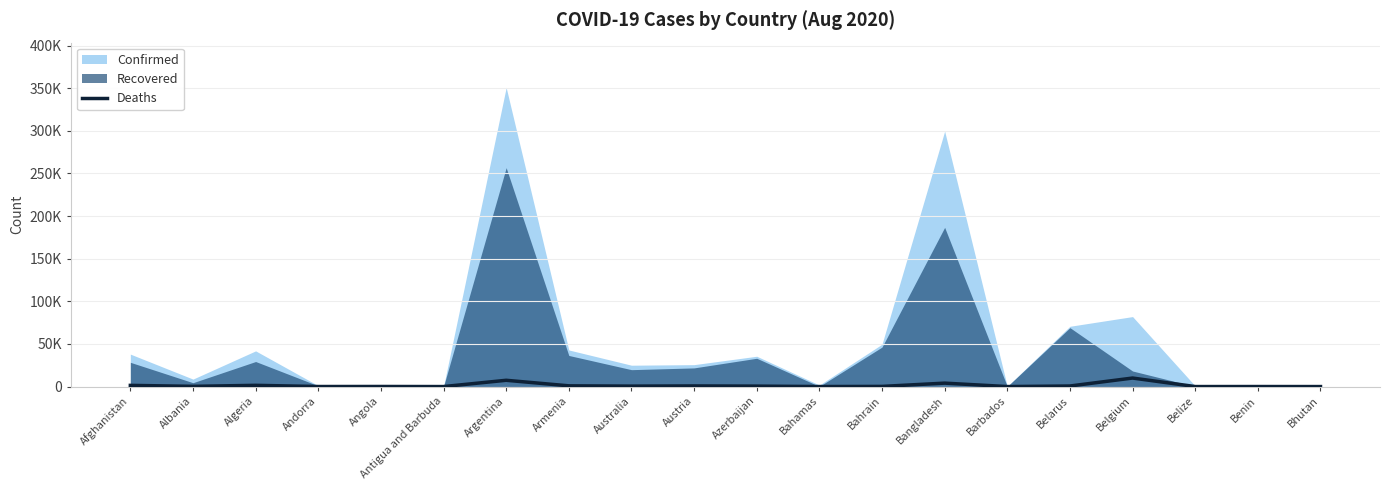

What position from the right is Australia?

12